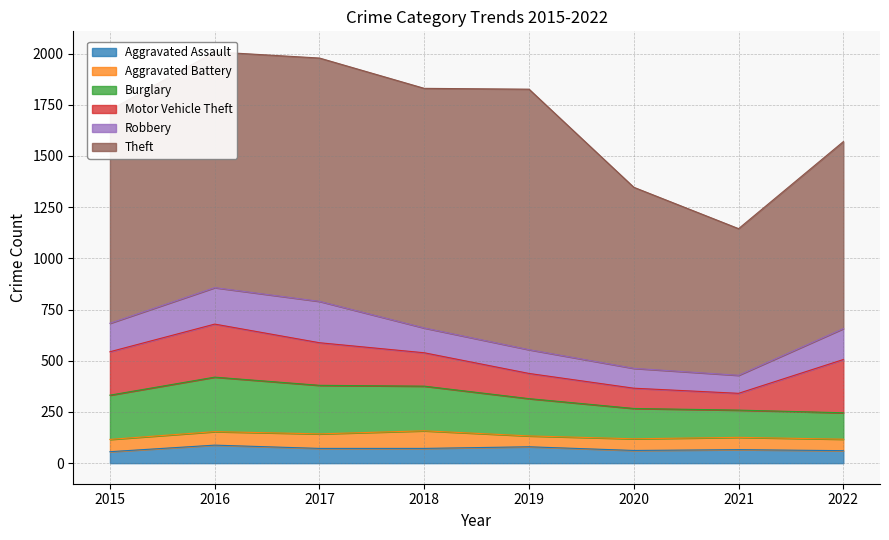

Is it true that Aggravated Battery equals 56 at 2022?

True